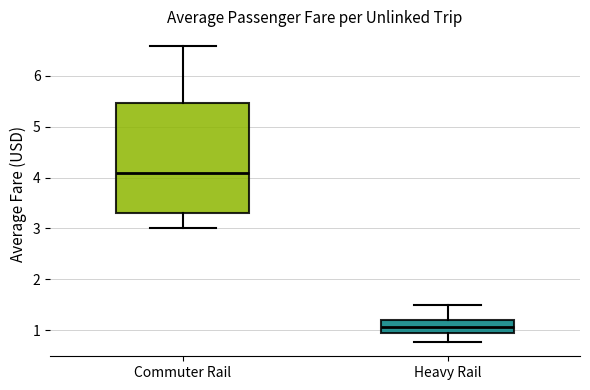

Which box is the tallest, from its lower edge to its upper edge?

Commuter Rail